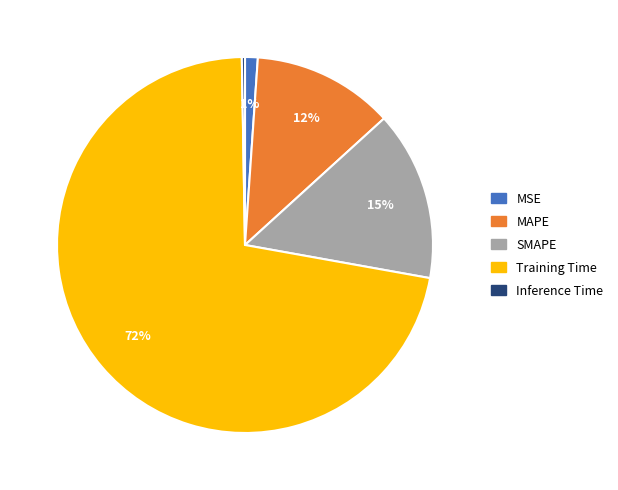

Does any single category account for the majority?

Yes